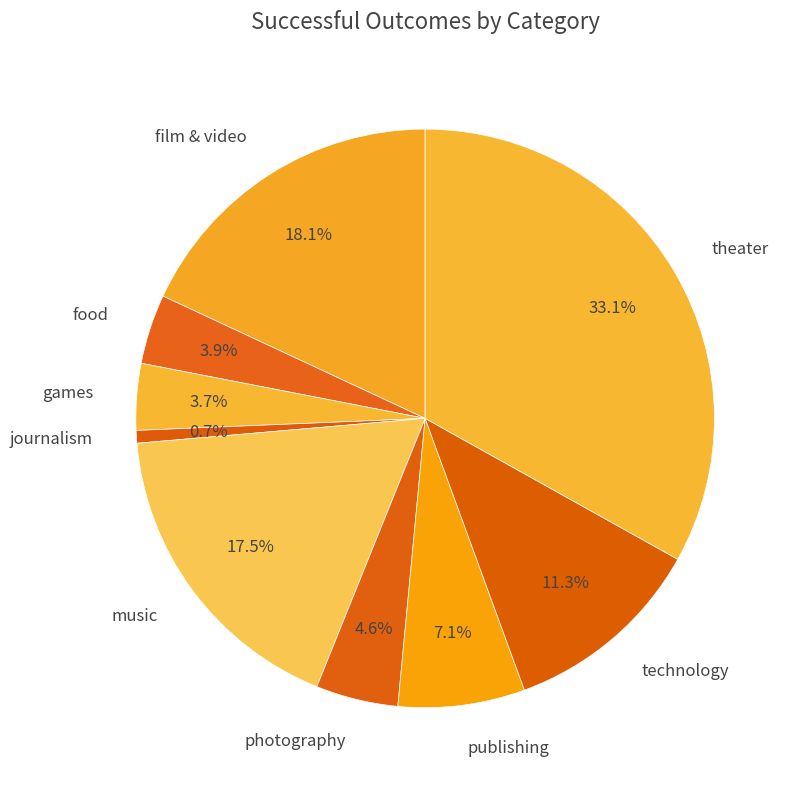

What is the smallest slice in the pie chart?

journalism